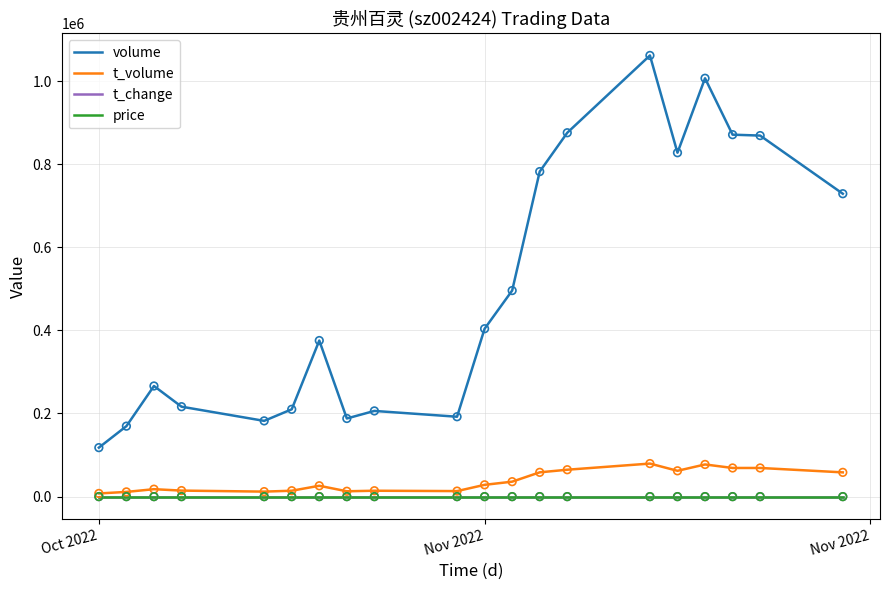

Which series has the largest total across all categories?

volume